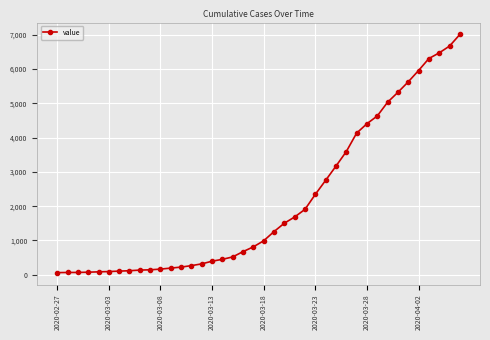

What is the greatest value displayed?

7002